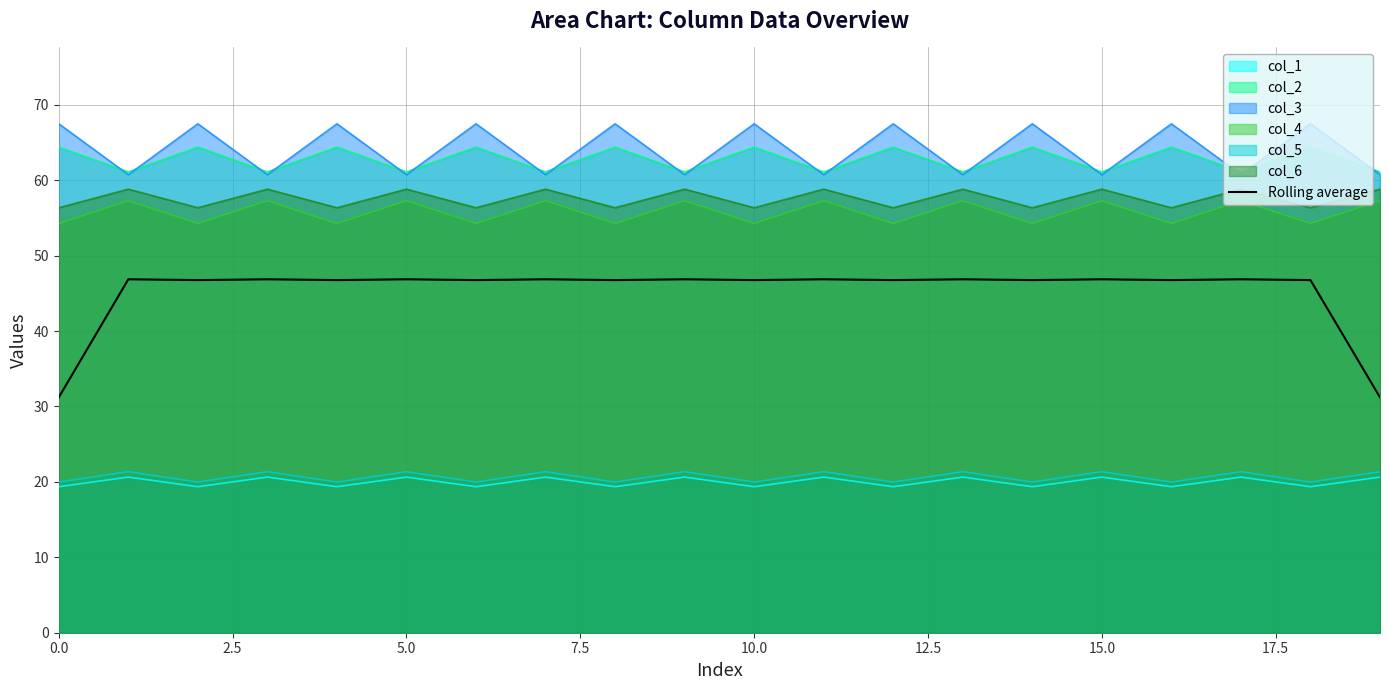

What is the minimum value shown in the chart?

19.4